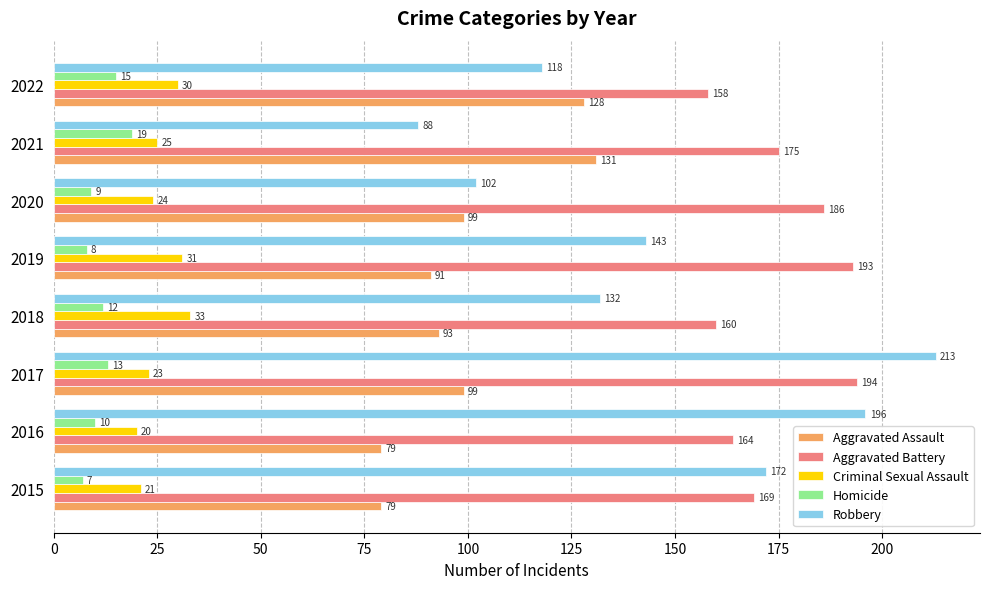

List the labels in order of Aggravated Battery value, largest first.

2017, 2019, 2020, 2021, 2015, 2016, 2018, 2022